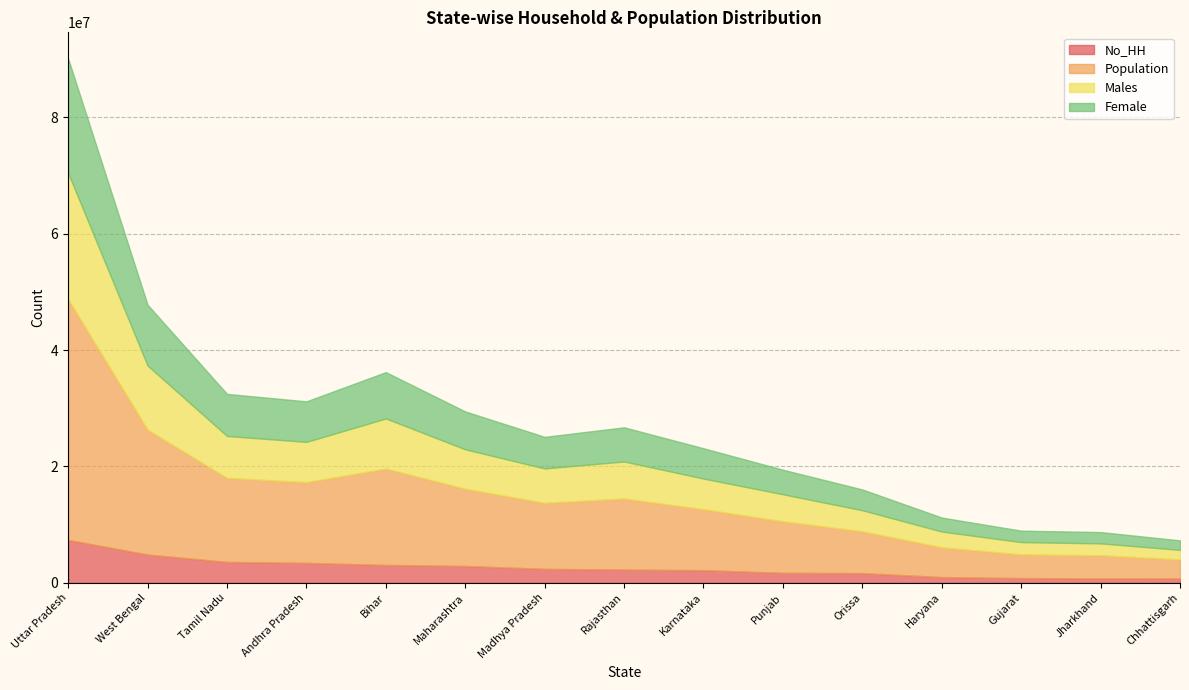

Which series has the largest range (max minus min)?

Population